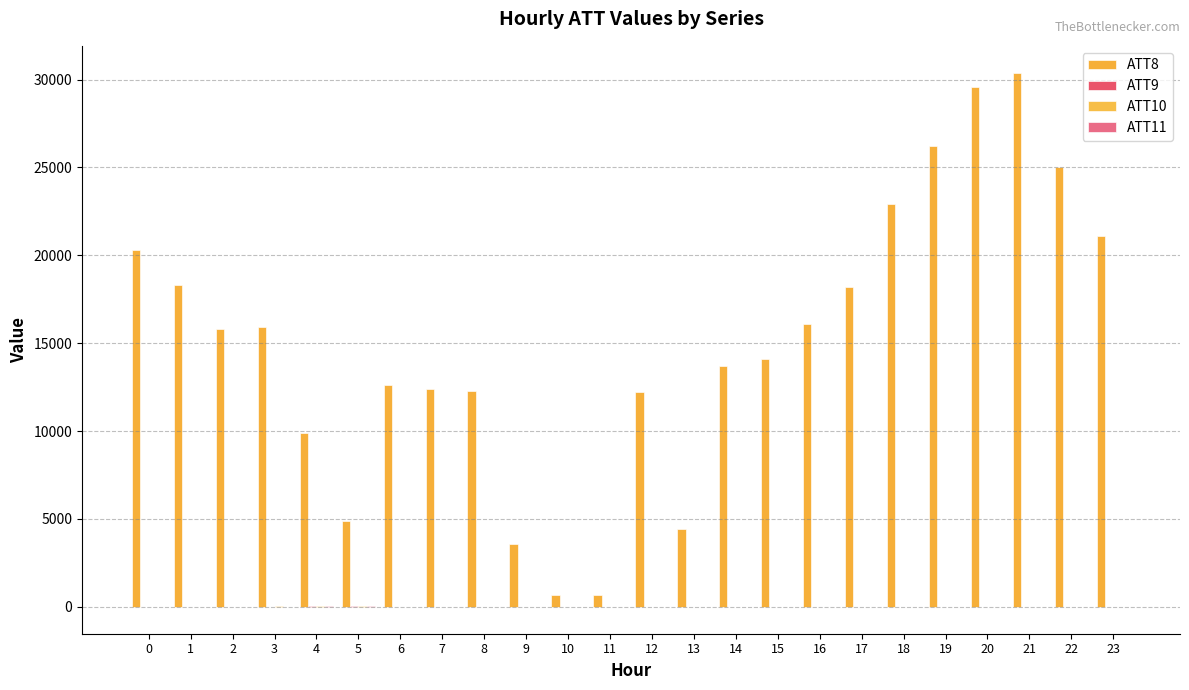

At which category does the chart reach its peak across all series?

21